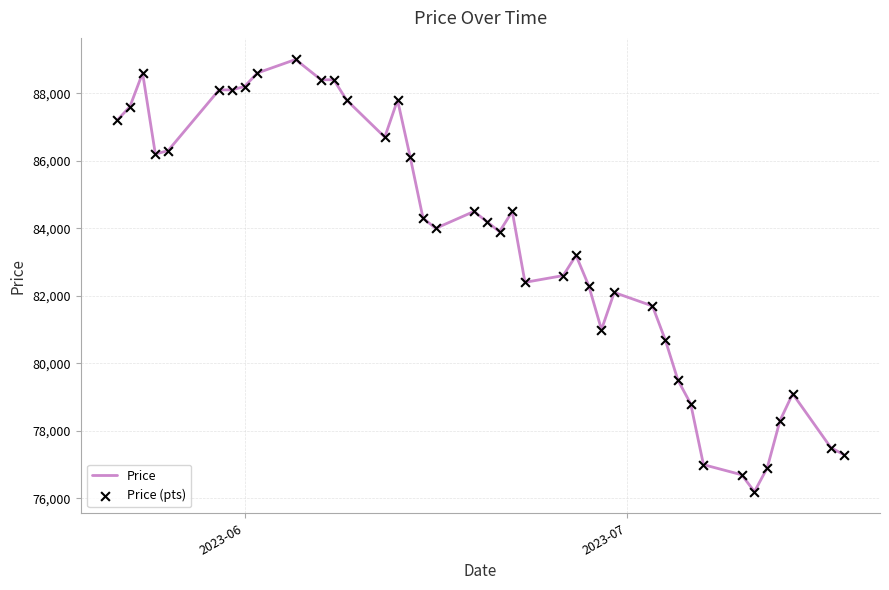

What is the maximum value shown in the chart?

89000